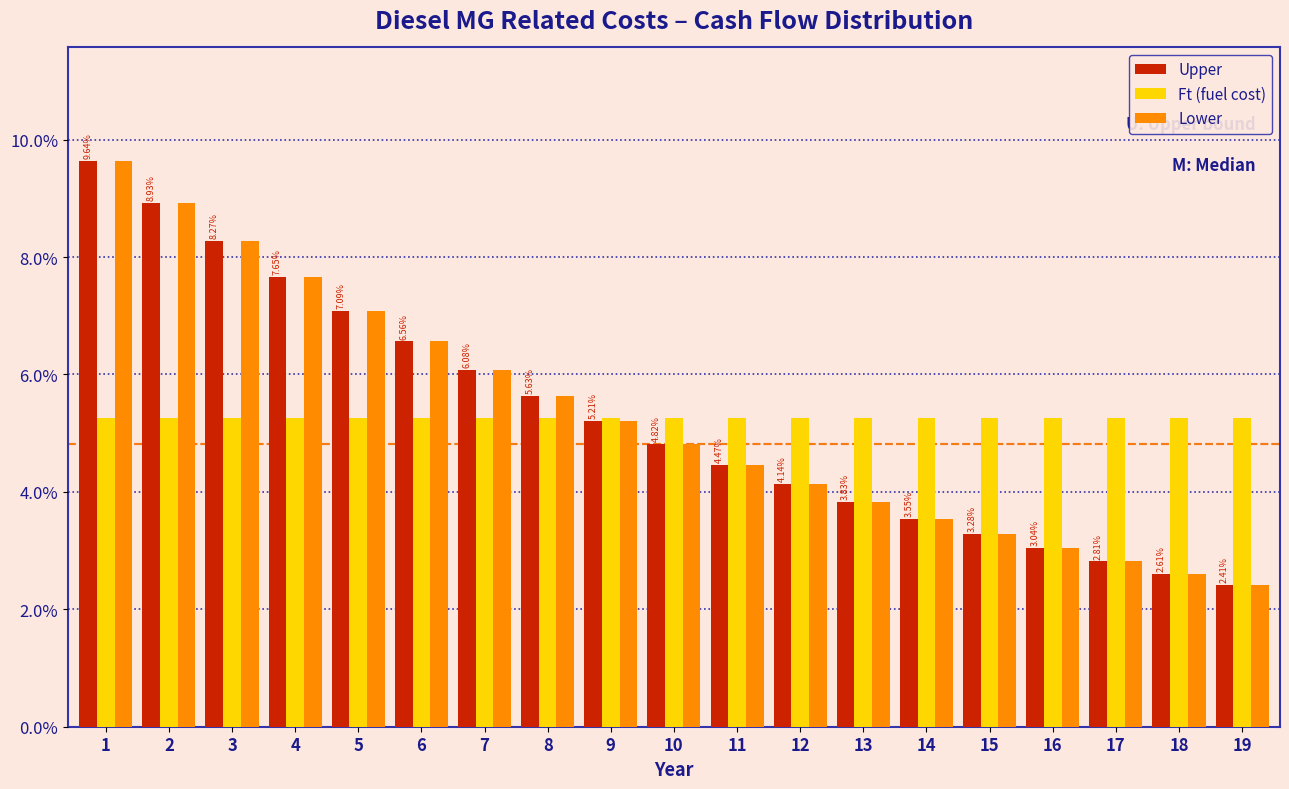

What is the sum of all Ft (fuel cost) values?

100.0